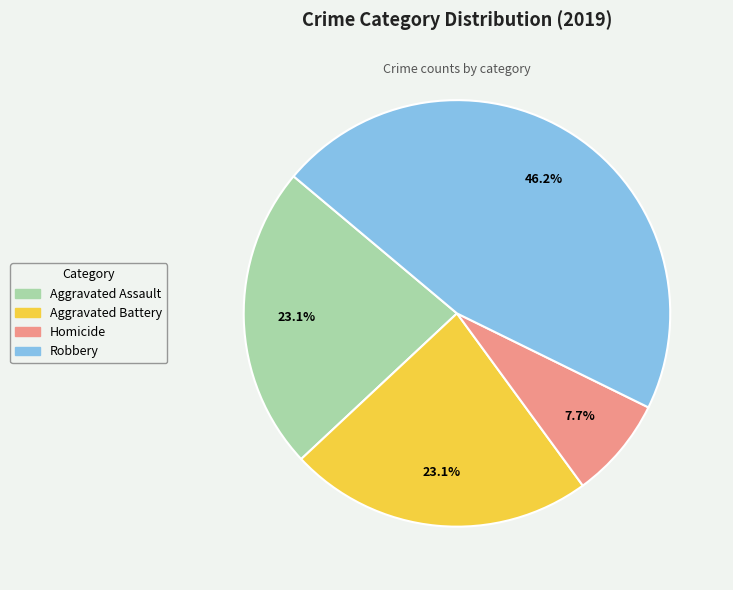

True or false: Aggravated Battery accounts for 14% of the total.

False